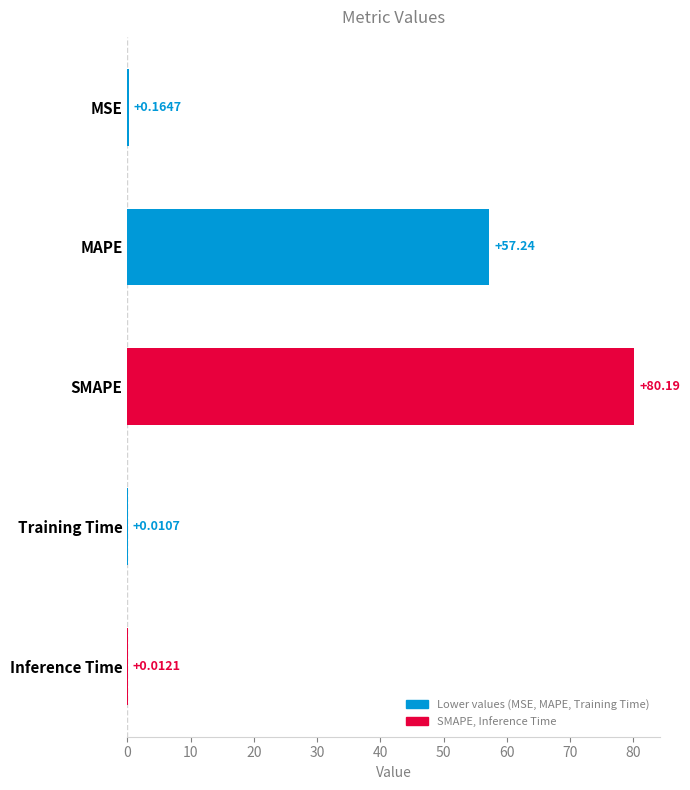

What is the sum of all values?

137.6